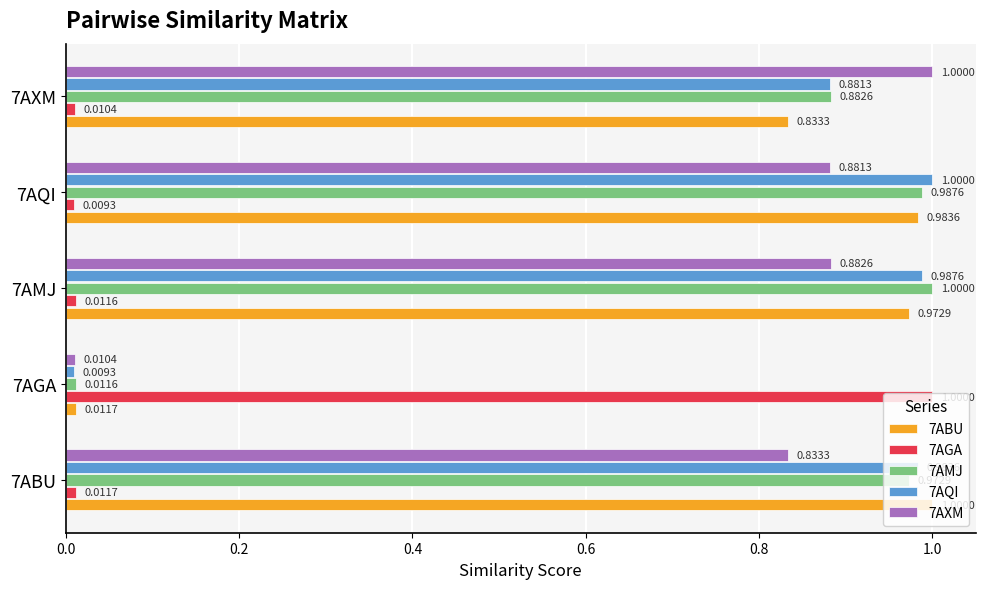

What is the difference between the second highest and minimum values in the 7AQI series?

1.0